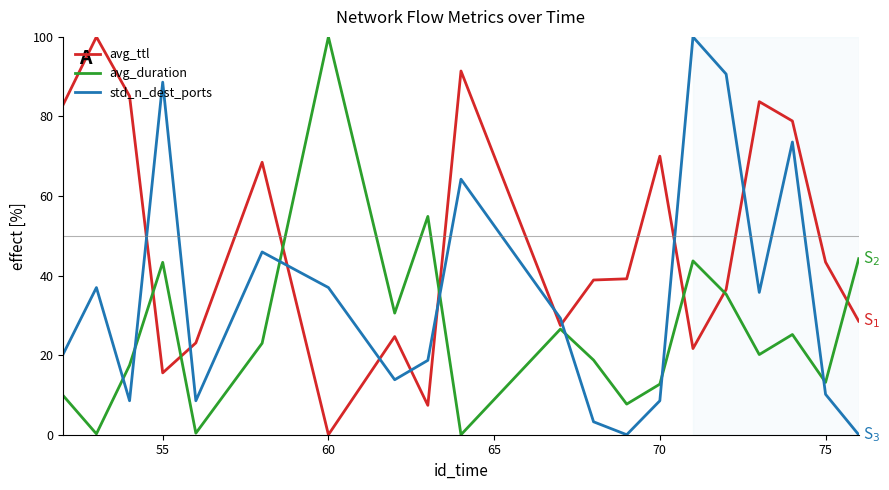

How many values in the std_n_dest_ports series are below 29?

10